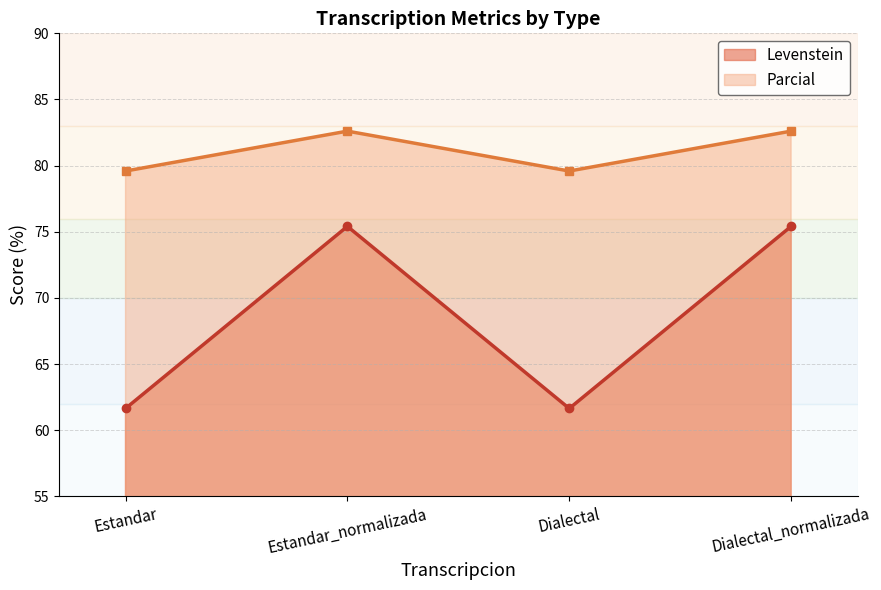

What is the difference between the Parcial values at Estandar_normalizada and Dialectal?

3.0